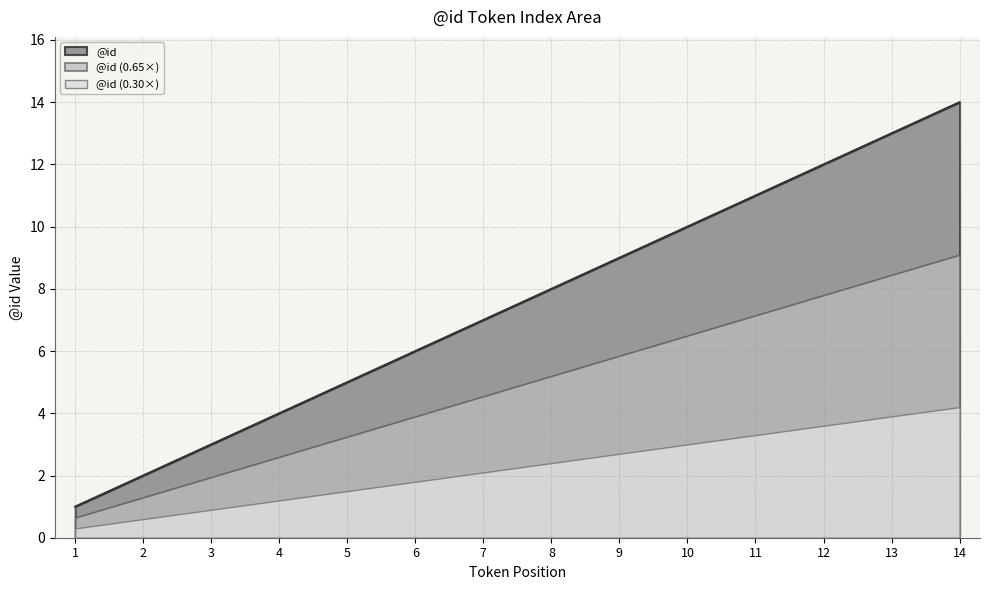

At which label is the value closest to 7?

7